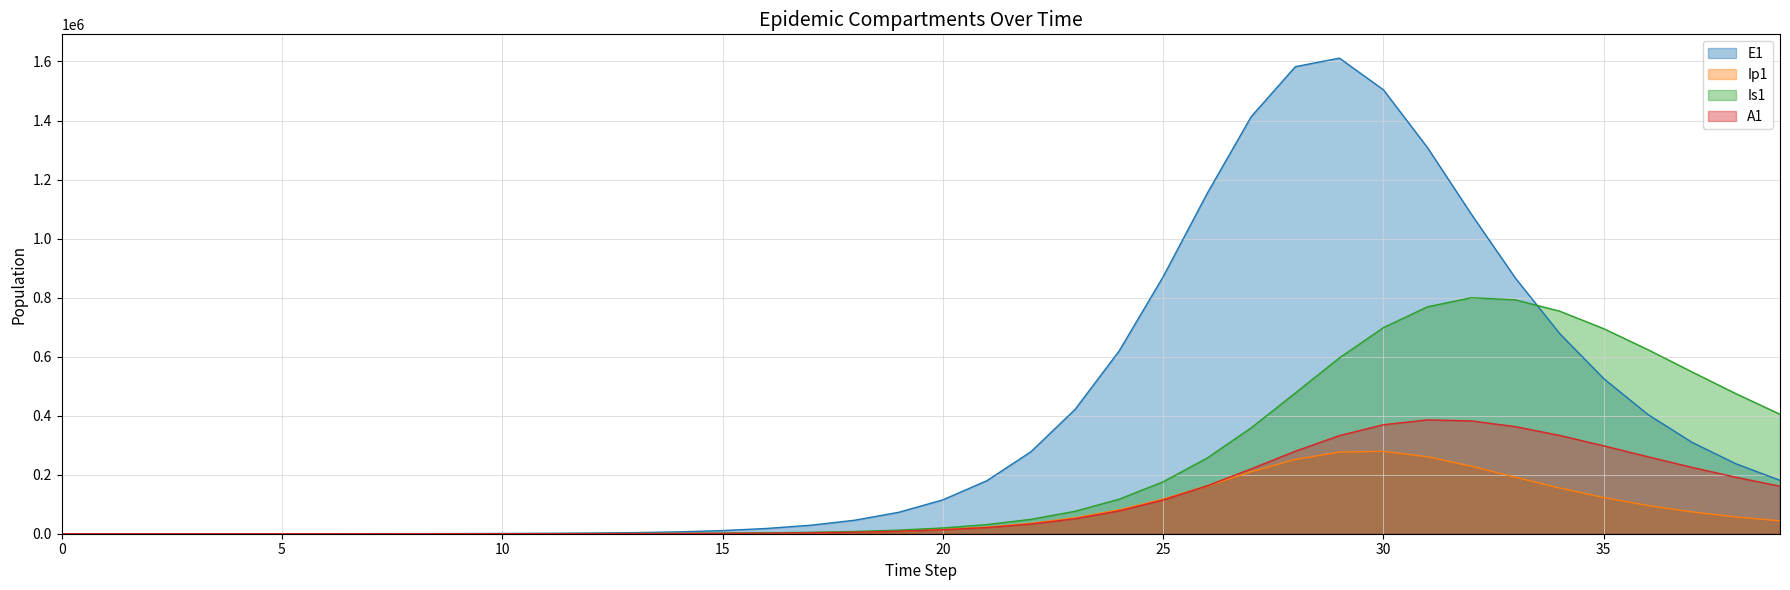

Where is Ip1 nearest to the value 139548?

34